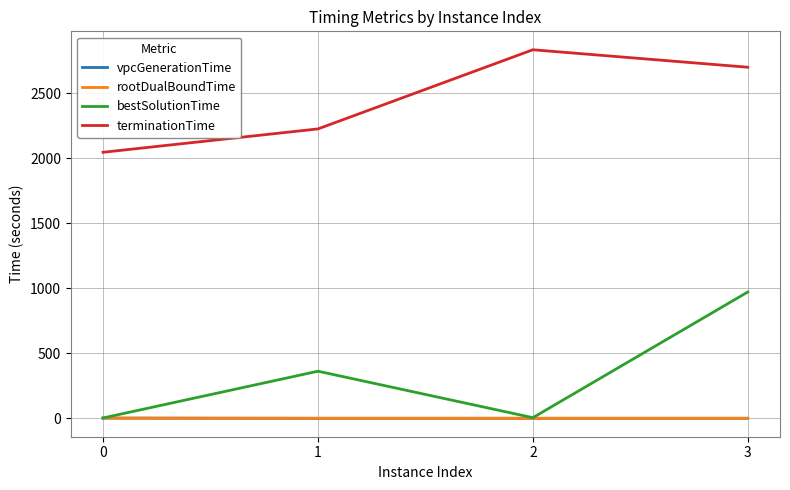

True or false: terminationTime and vpcGenerationTime intersect in this chart.

False